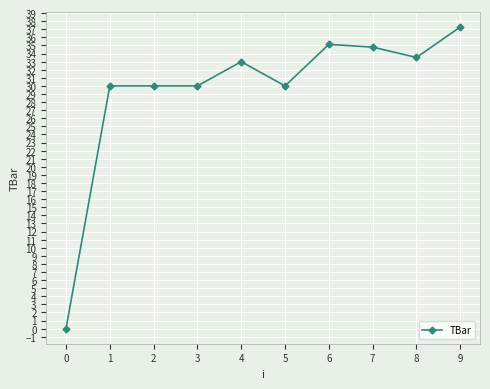

What is the approximate value at 6?

35.1